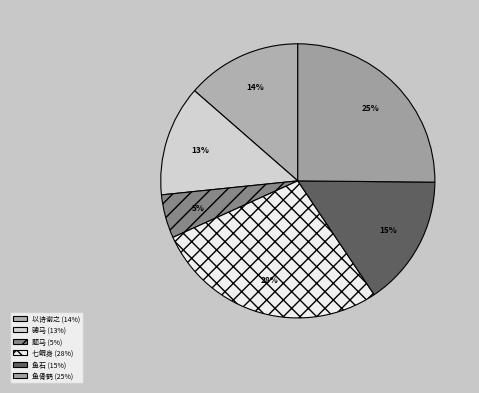

To the nearest percent, what is the average slice percentage?

17%